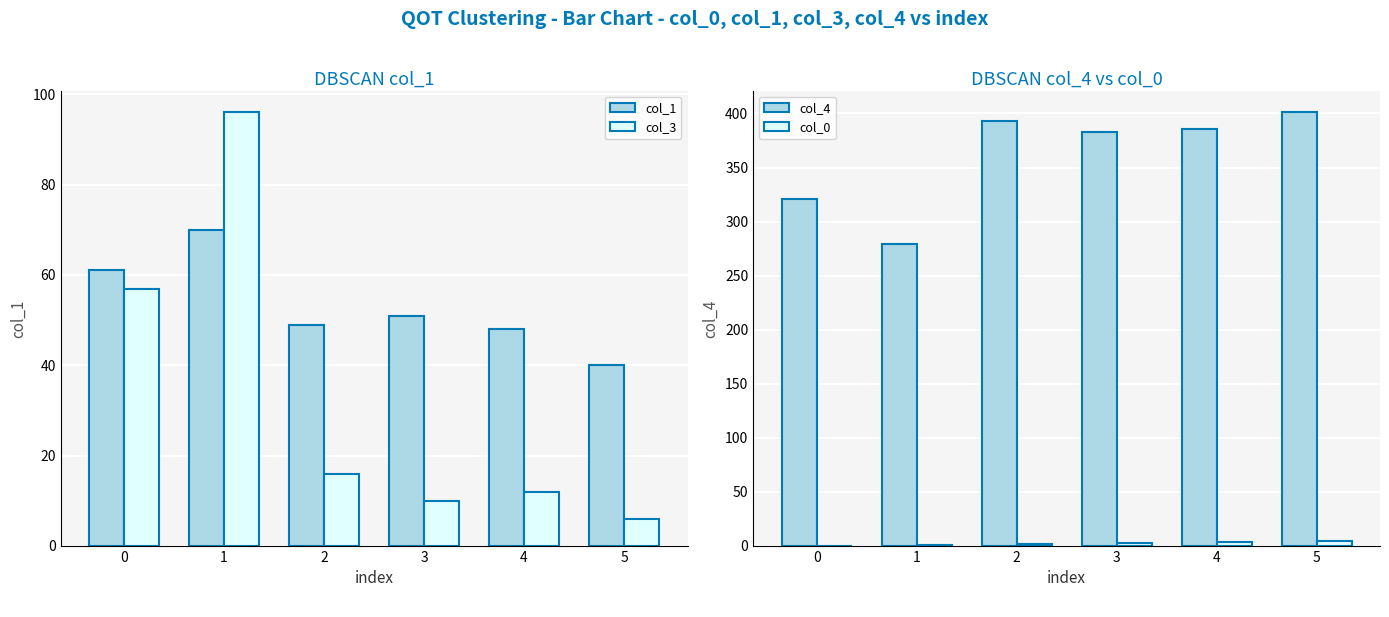

List the labels in order of col_0 value, smallest first.

0, 1, 2, 3, 4, 5